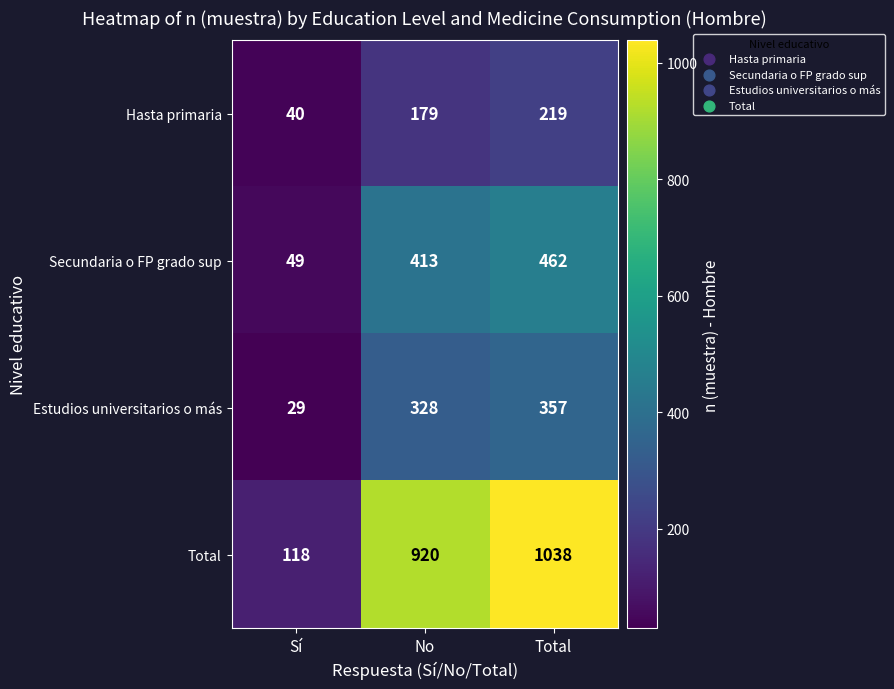

At which label is Secundaria o FP grado sup closest to 255?

No